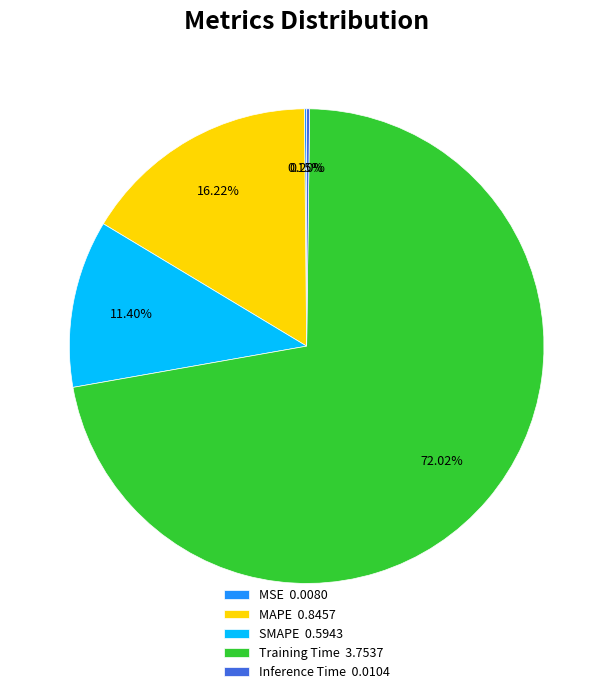

Do SMAPE and MAPE together represent more than half of the pie?

No